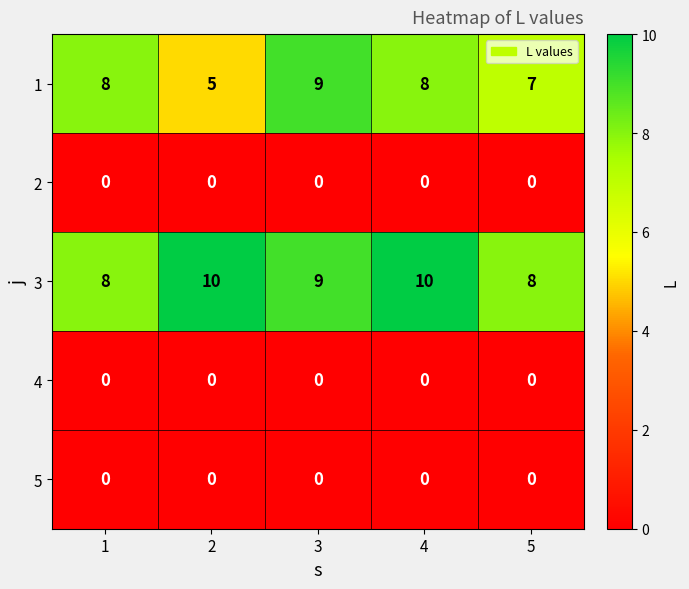

What value does the 3 series have at 1?

8